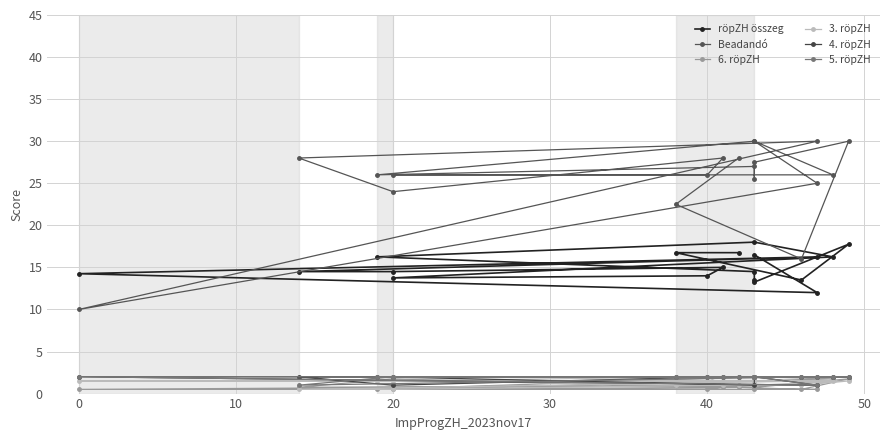

Does the chart display data point markers on the line(s)?

Yes